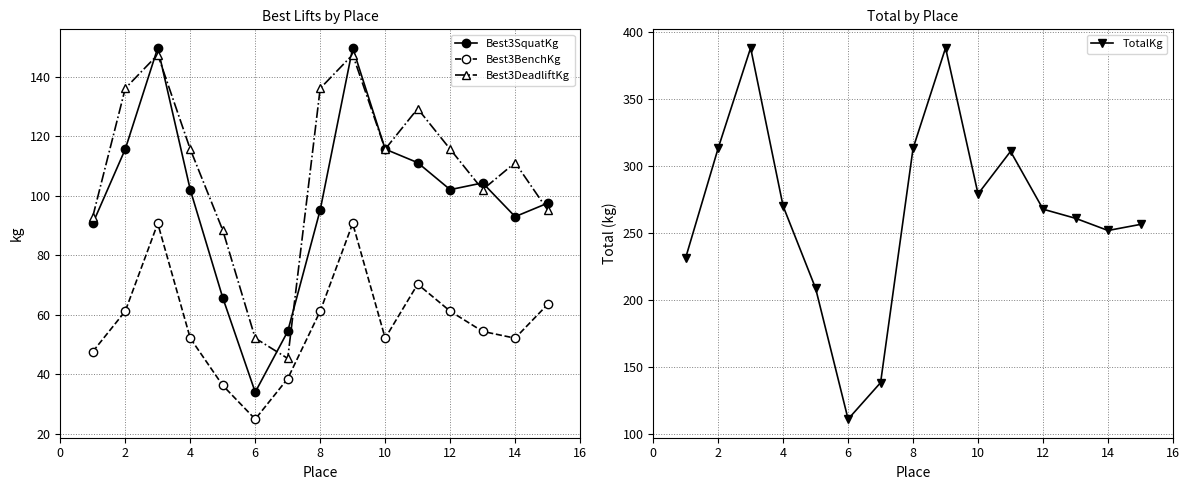

What is the lowest value of the Best3SquatKg series?

34.0